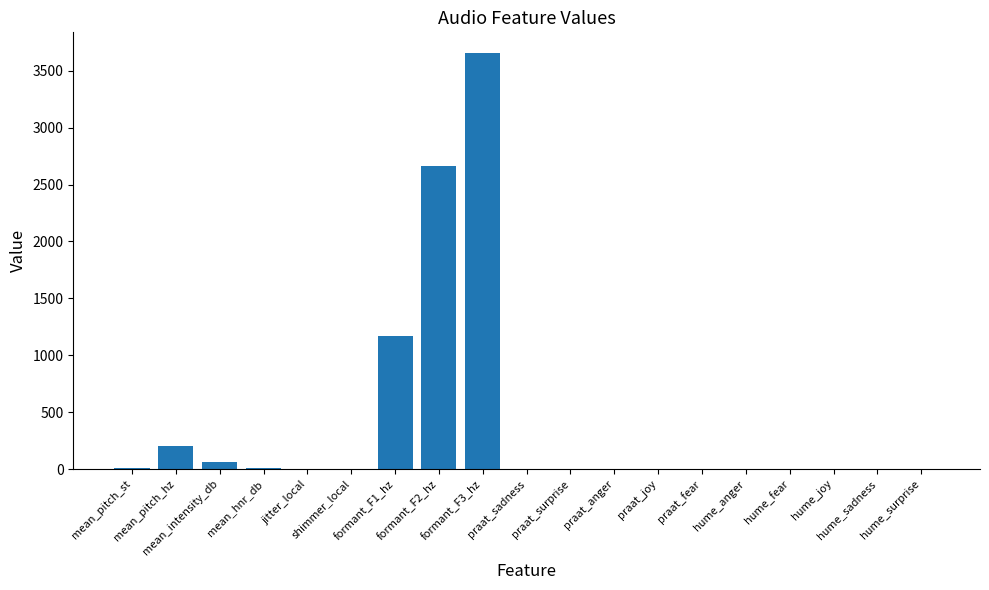

What is the sum of all values?

7781.3